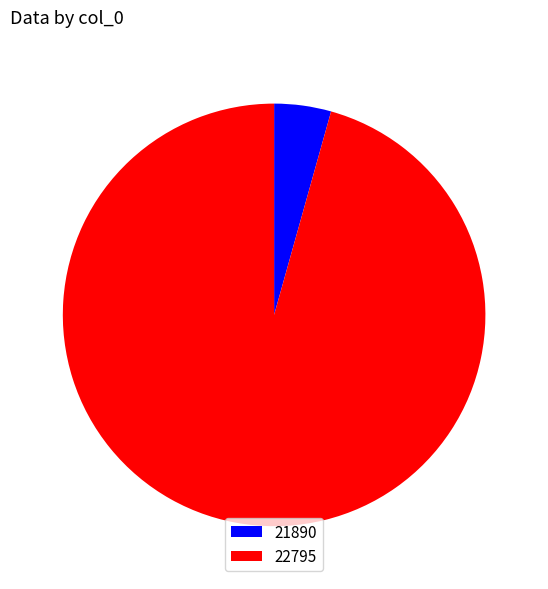

Rank the categories by value from highest to lowest.

22795, 21890